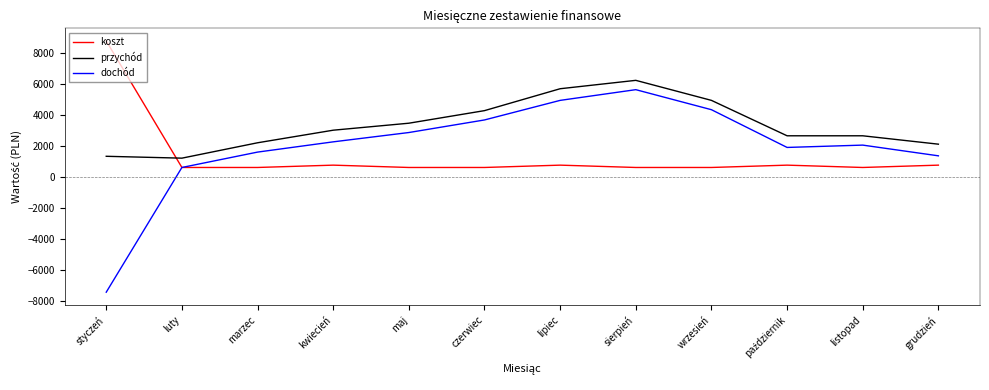

Is it true that koszt equals 750 at kwiecień?

True